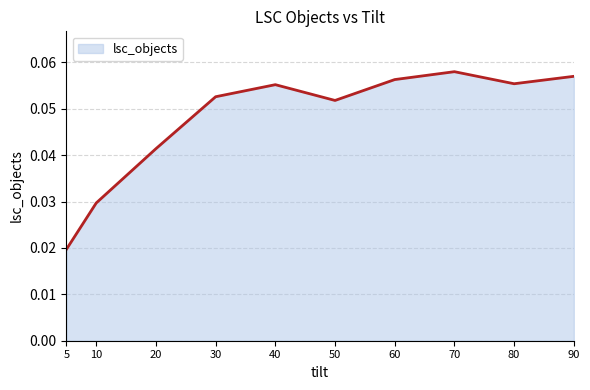

At which category does the chart reach its minimum across all series?

5